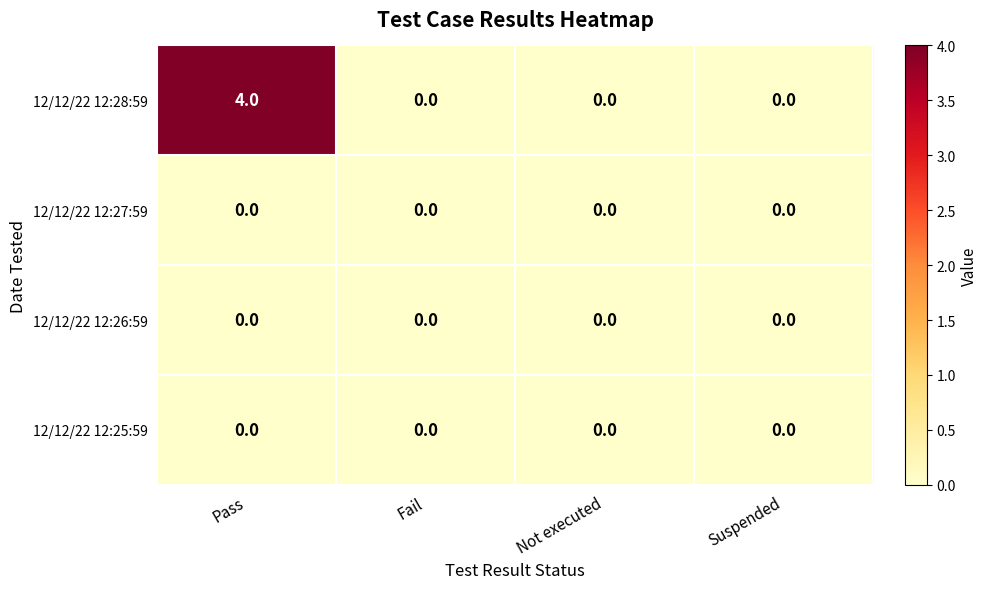

What is the sum of the 12/12/22 12:28:59 values at Fail and Pass?

4